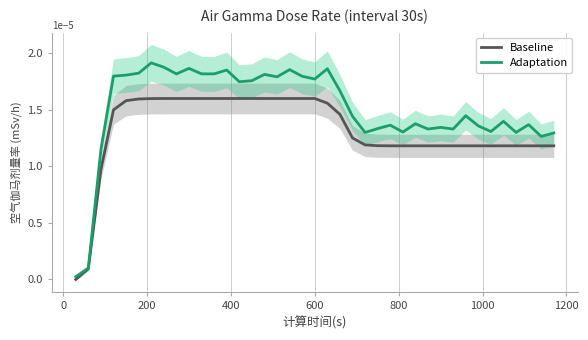

Rank the series by their maximum value, from lowest to highest.

Baseline, Adaptation